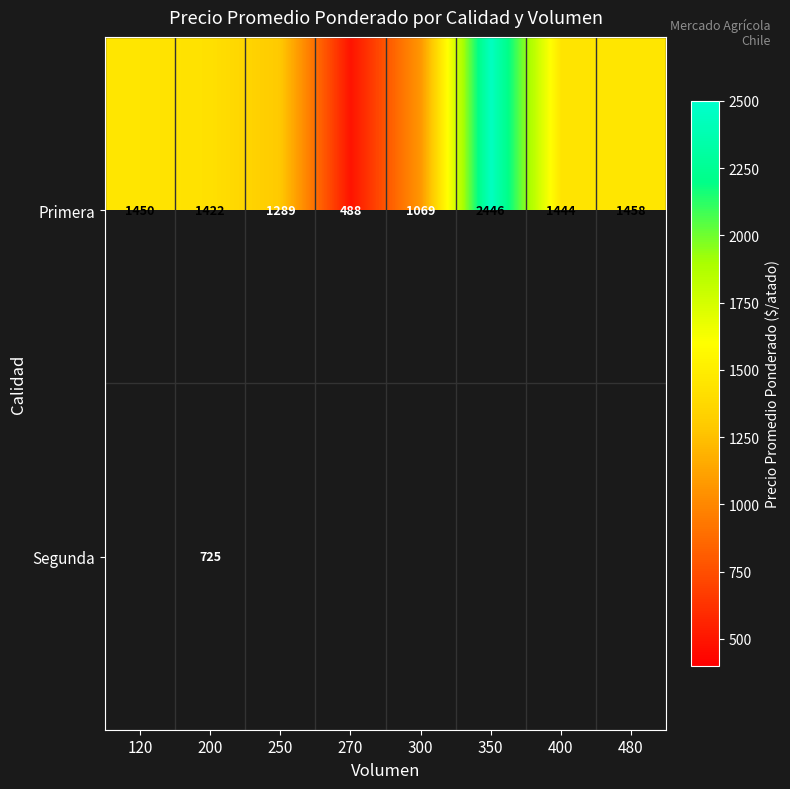

What is the maximum value shown in the chart?

2446.0